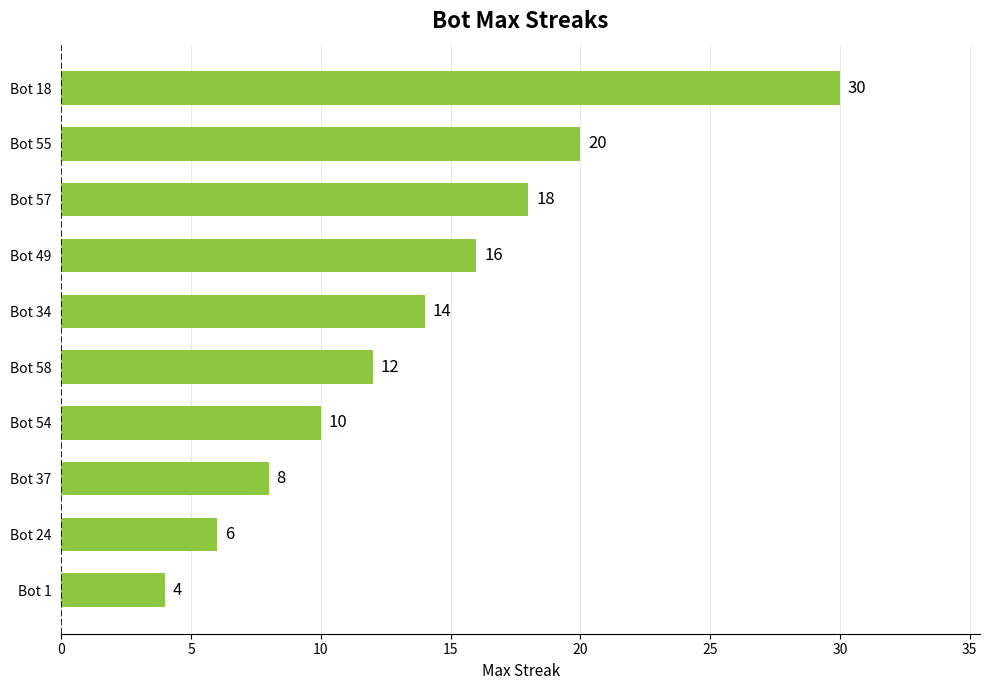

The value at Bot 37 is 14. True or false?

False